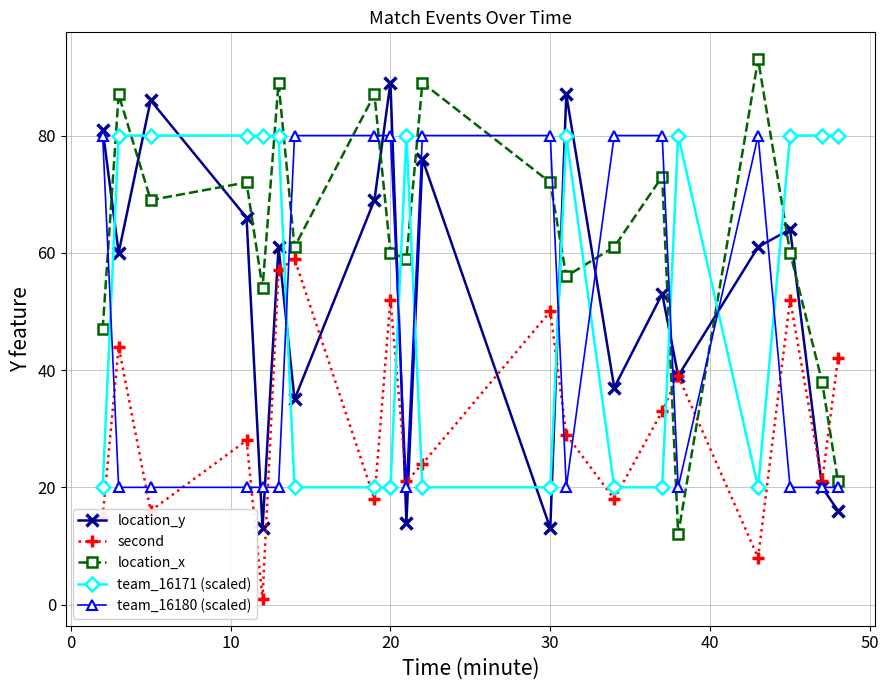

Which series has the largest total across all categories?

location_x